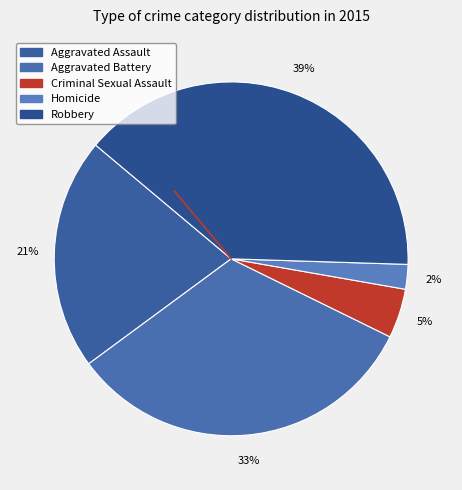

Which has a higher value, Criminal Sexual Assault or Robbery?

Robbery